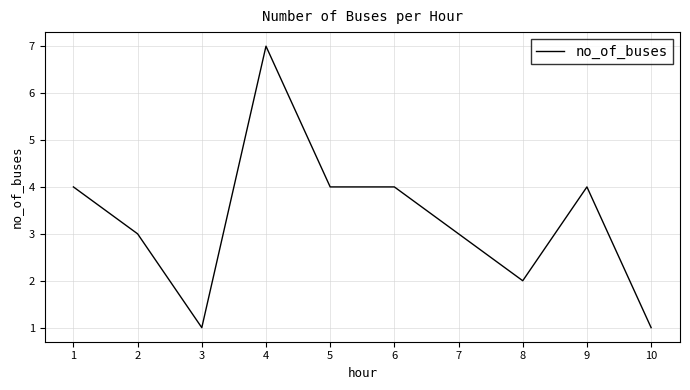

What is the greatest value displayed?

7